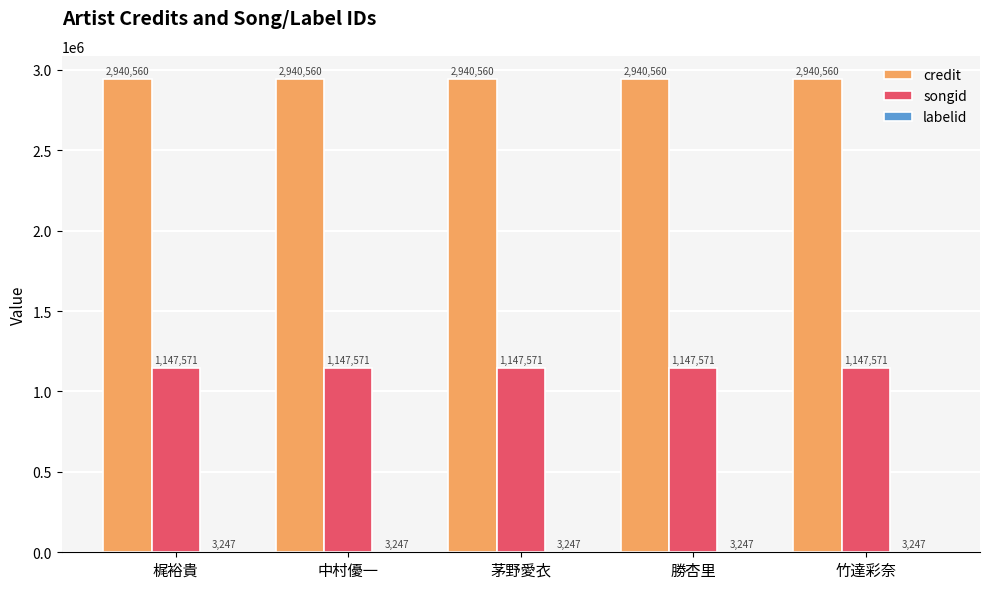

Which series has the largest total across all categories?

credit